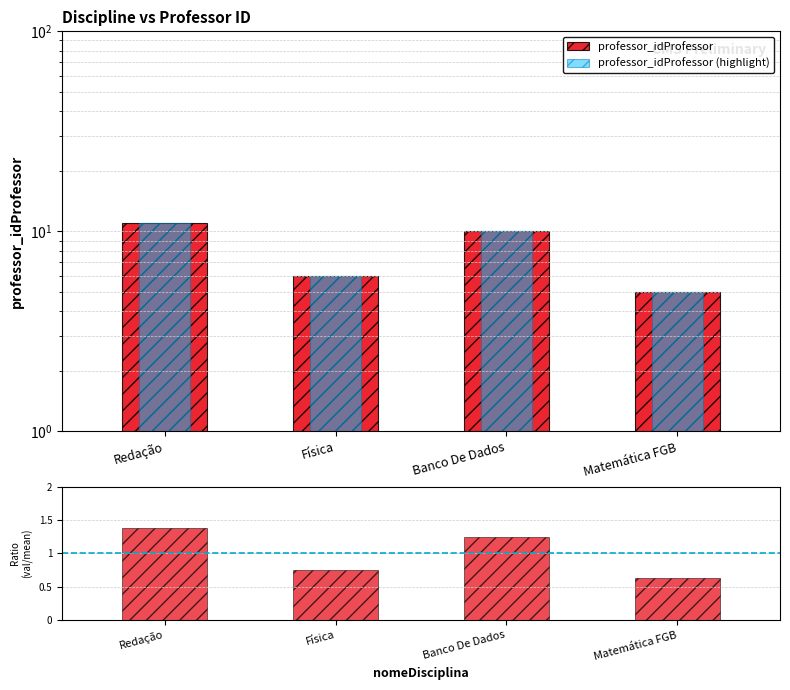

At which category is the sum across all series the highest?

Redação